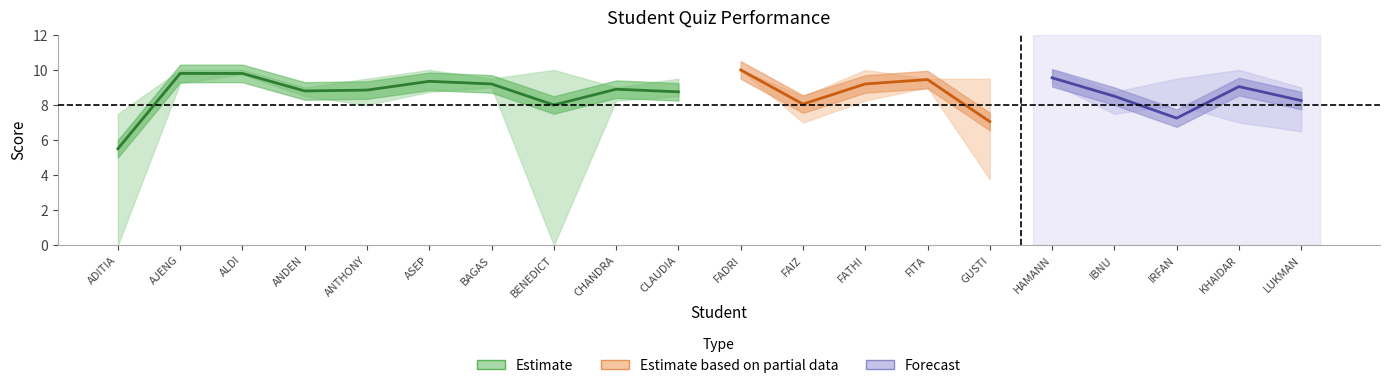

In Rerata KUIS, how many points are lower than both neighbors (excluding endpoints)?

6